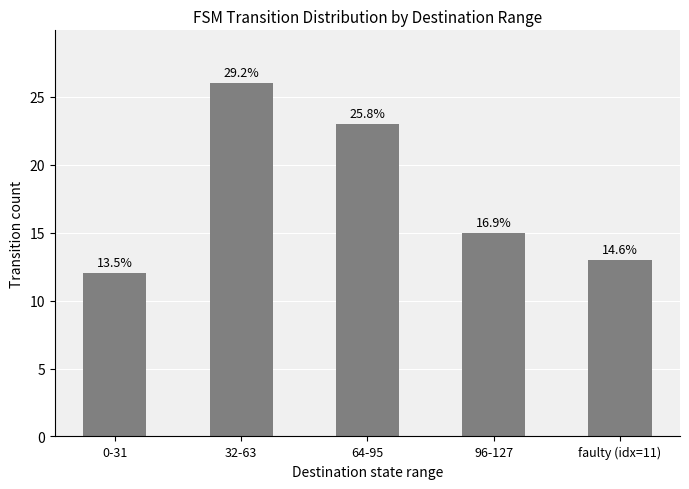

How many bars are there in total?

5